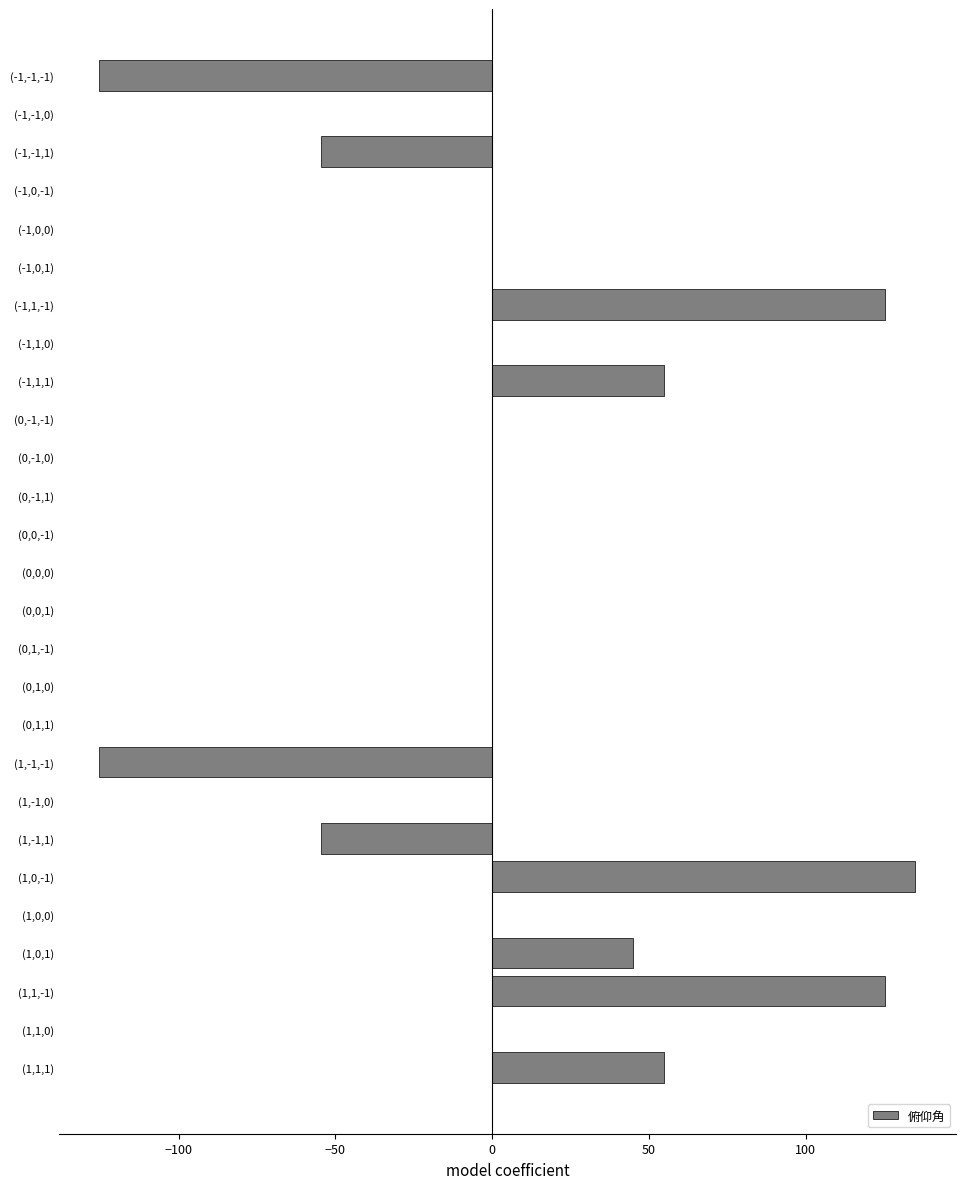

Is it true that the value at (1,0,-1) is 135.0?

True